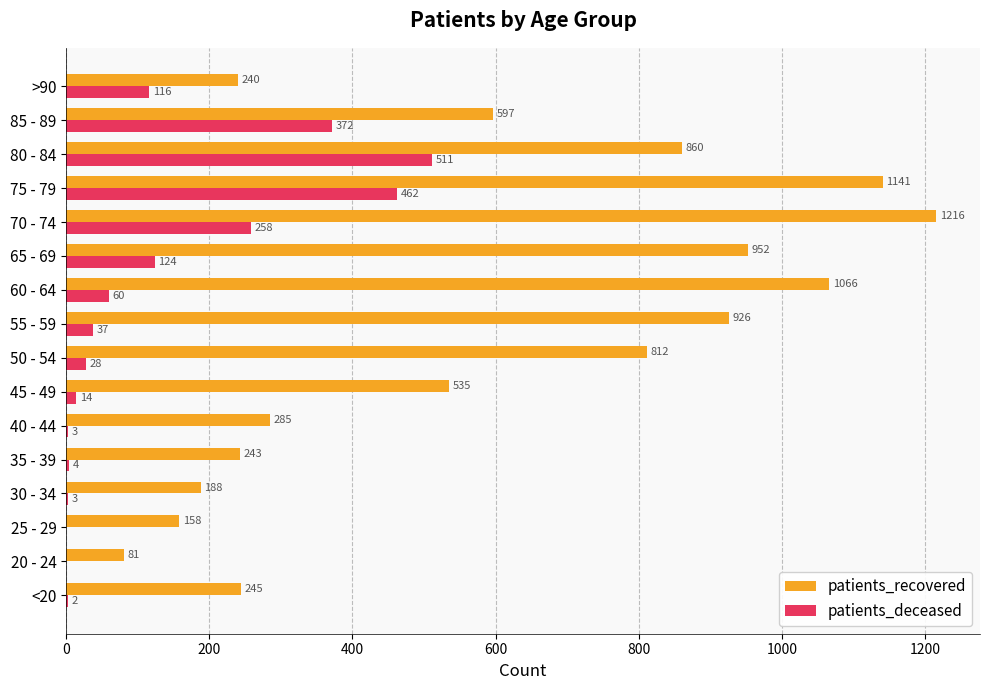

What is the total value across all series at 55 - 59?

963